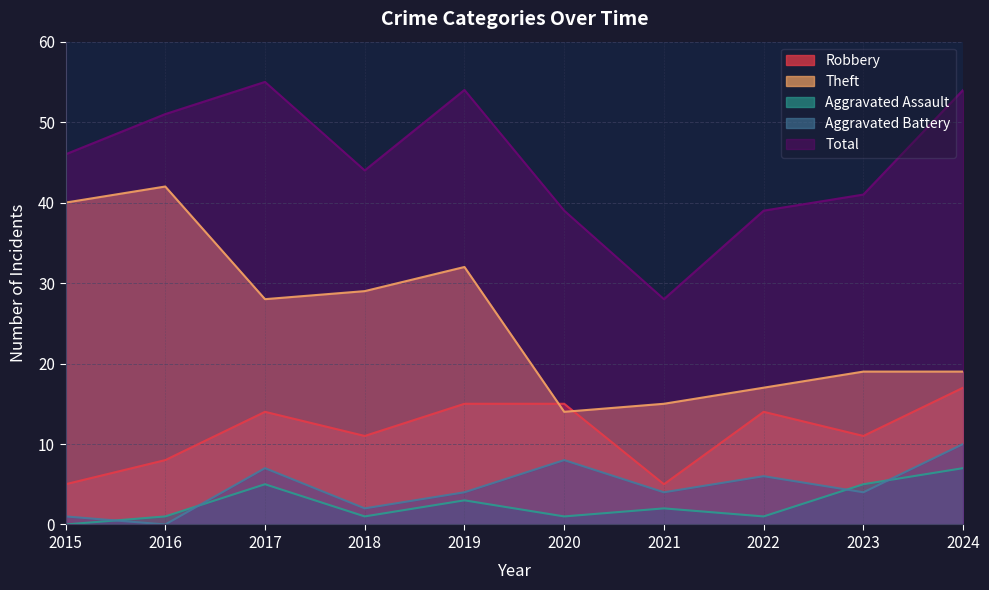

At which category is the sum across all series the highest?

2017